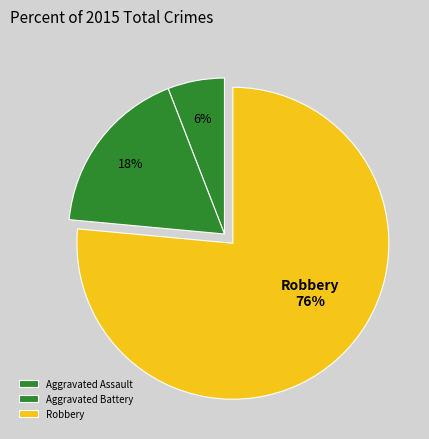

To the nearest percent, what portion does Robbery represent?

76%